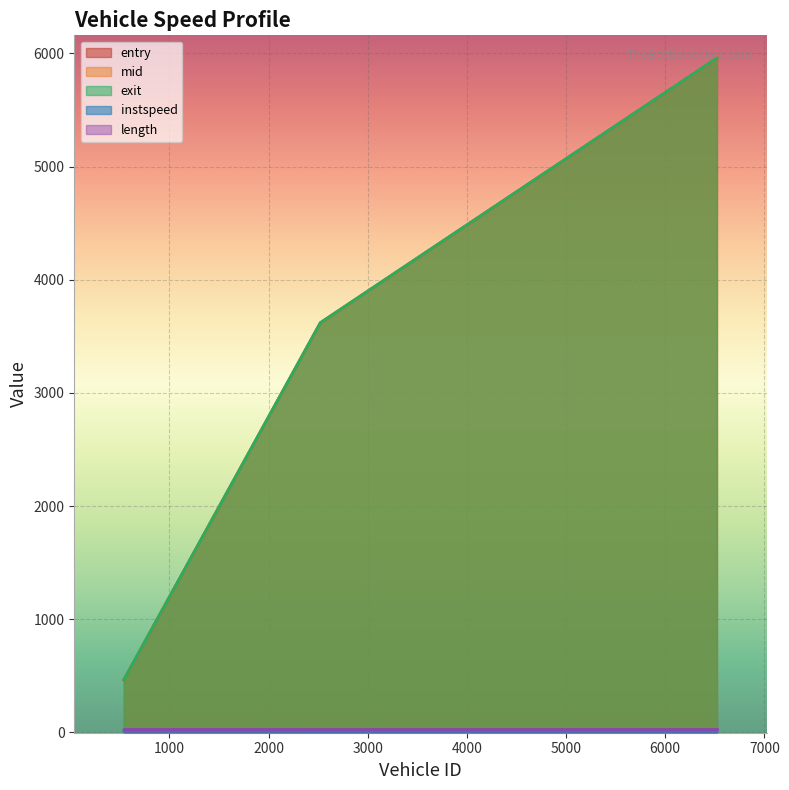

Is the value of instspeed at 2522.0 greater than the value of entry at 6522.0?

No